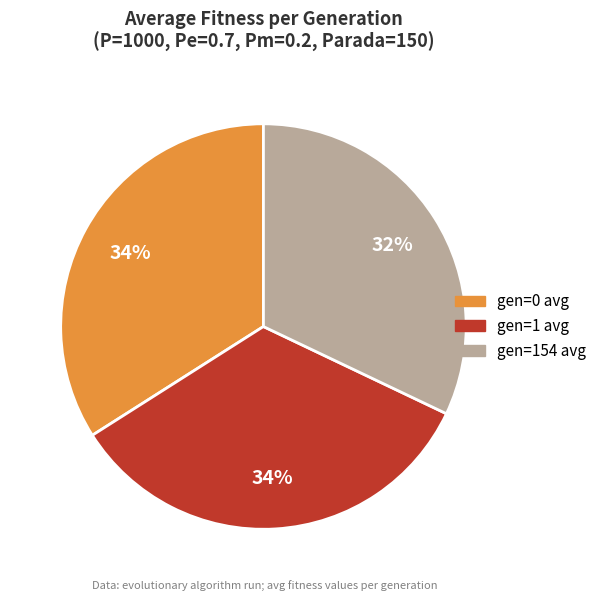

Does gen=1 avg represent more than half of the total?

No